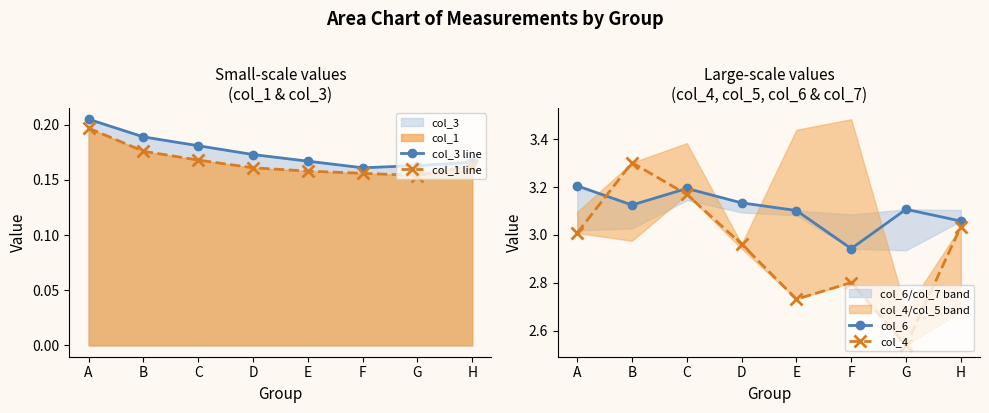

True or false: col_1 line and col_6 cross at least once.

False